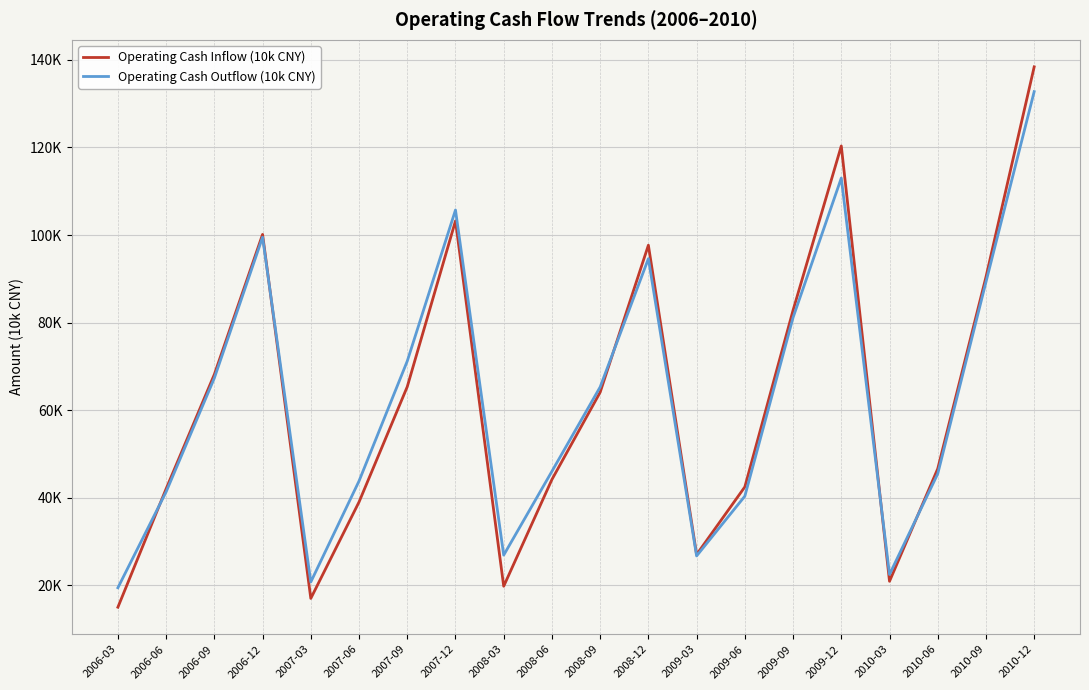

What is the minimum value shown in the chart?

15019